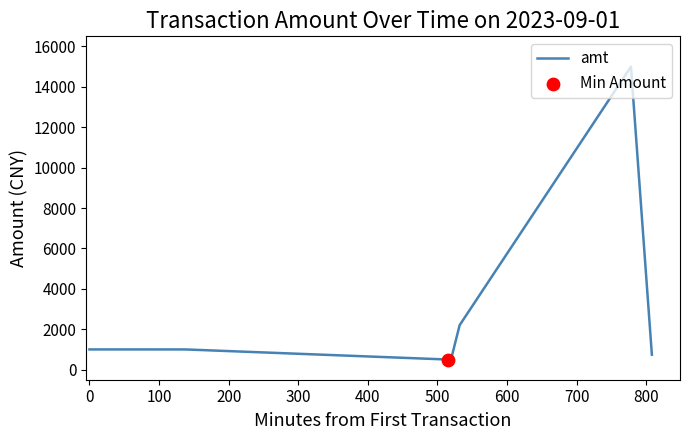

What is the sum of all values?

21686